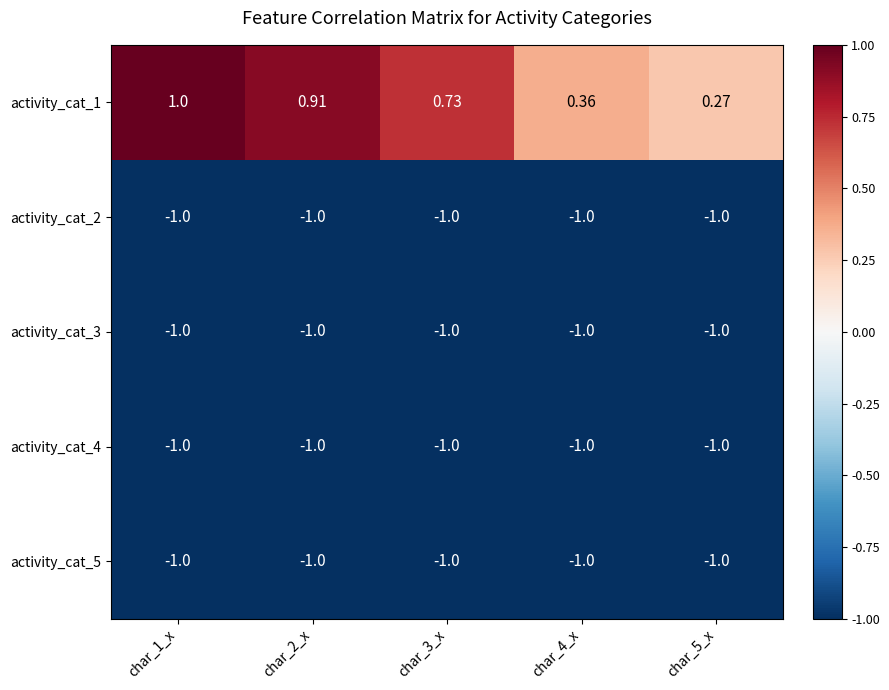

Is the value of activity_cat_4 at char_4_x greater than the value of activity_cat_1 at char_1_x?

No